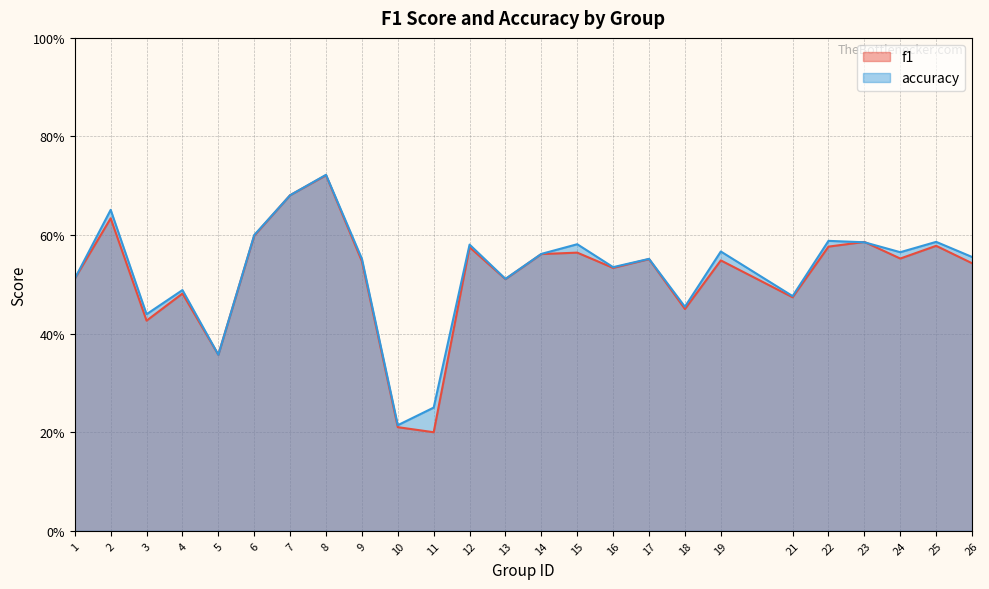

True or false: f1 has a value of 0.6 at 15.

True